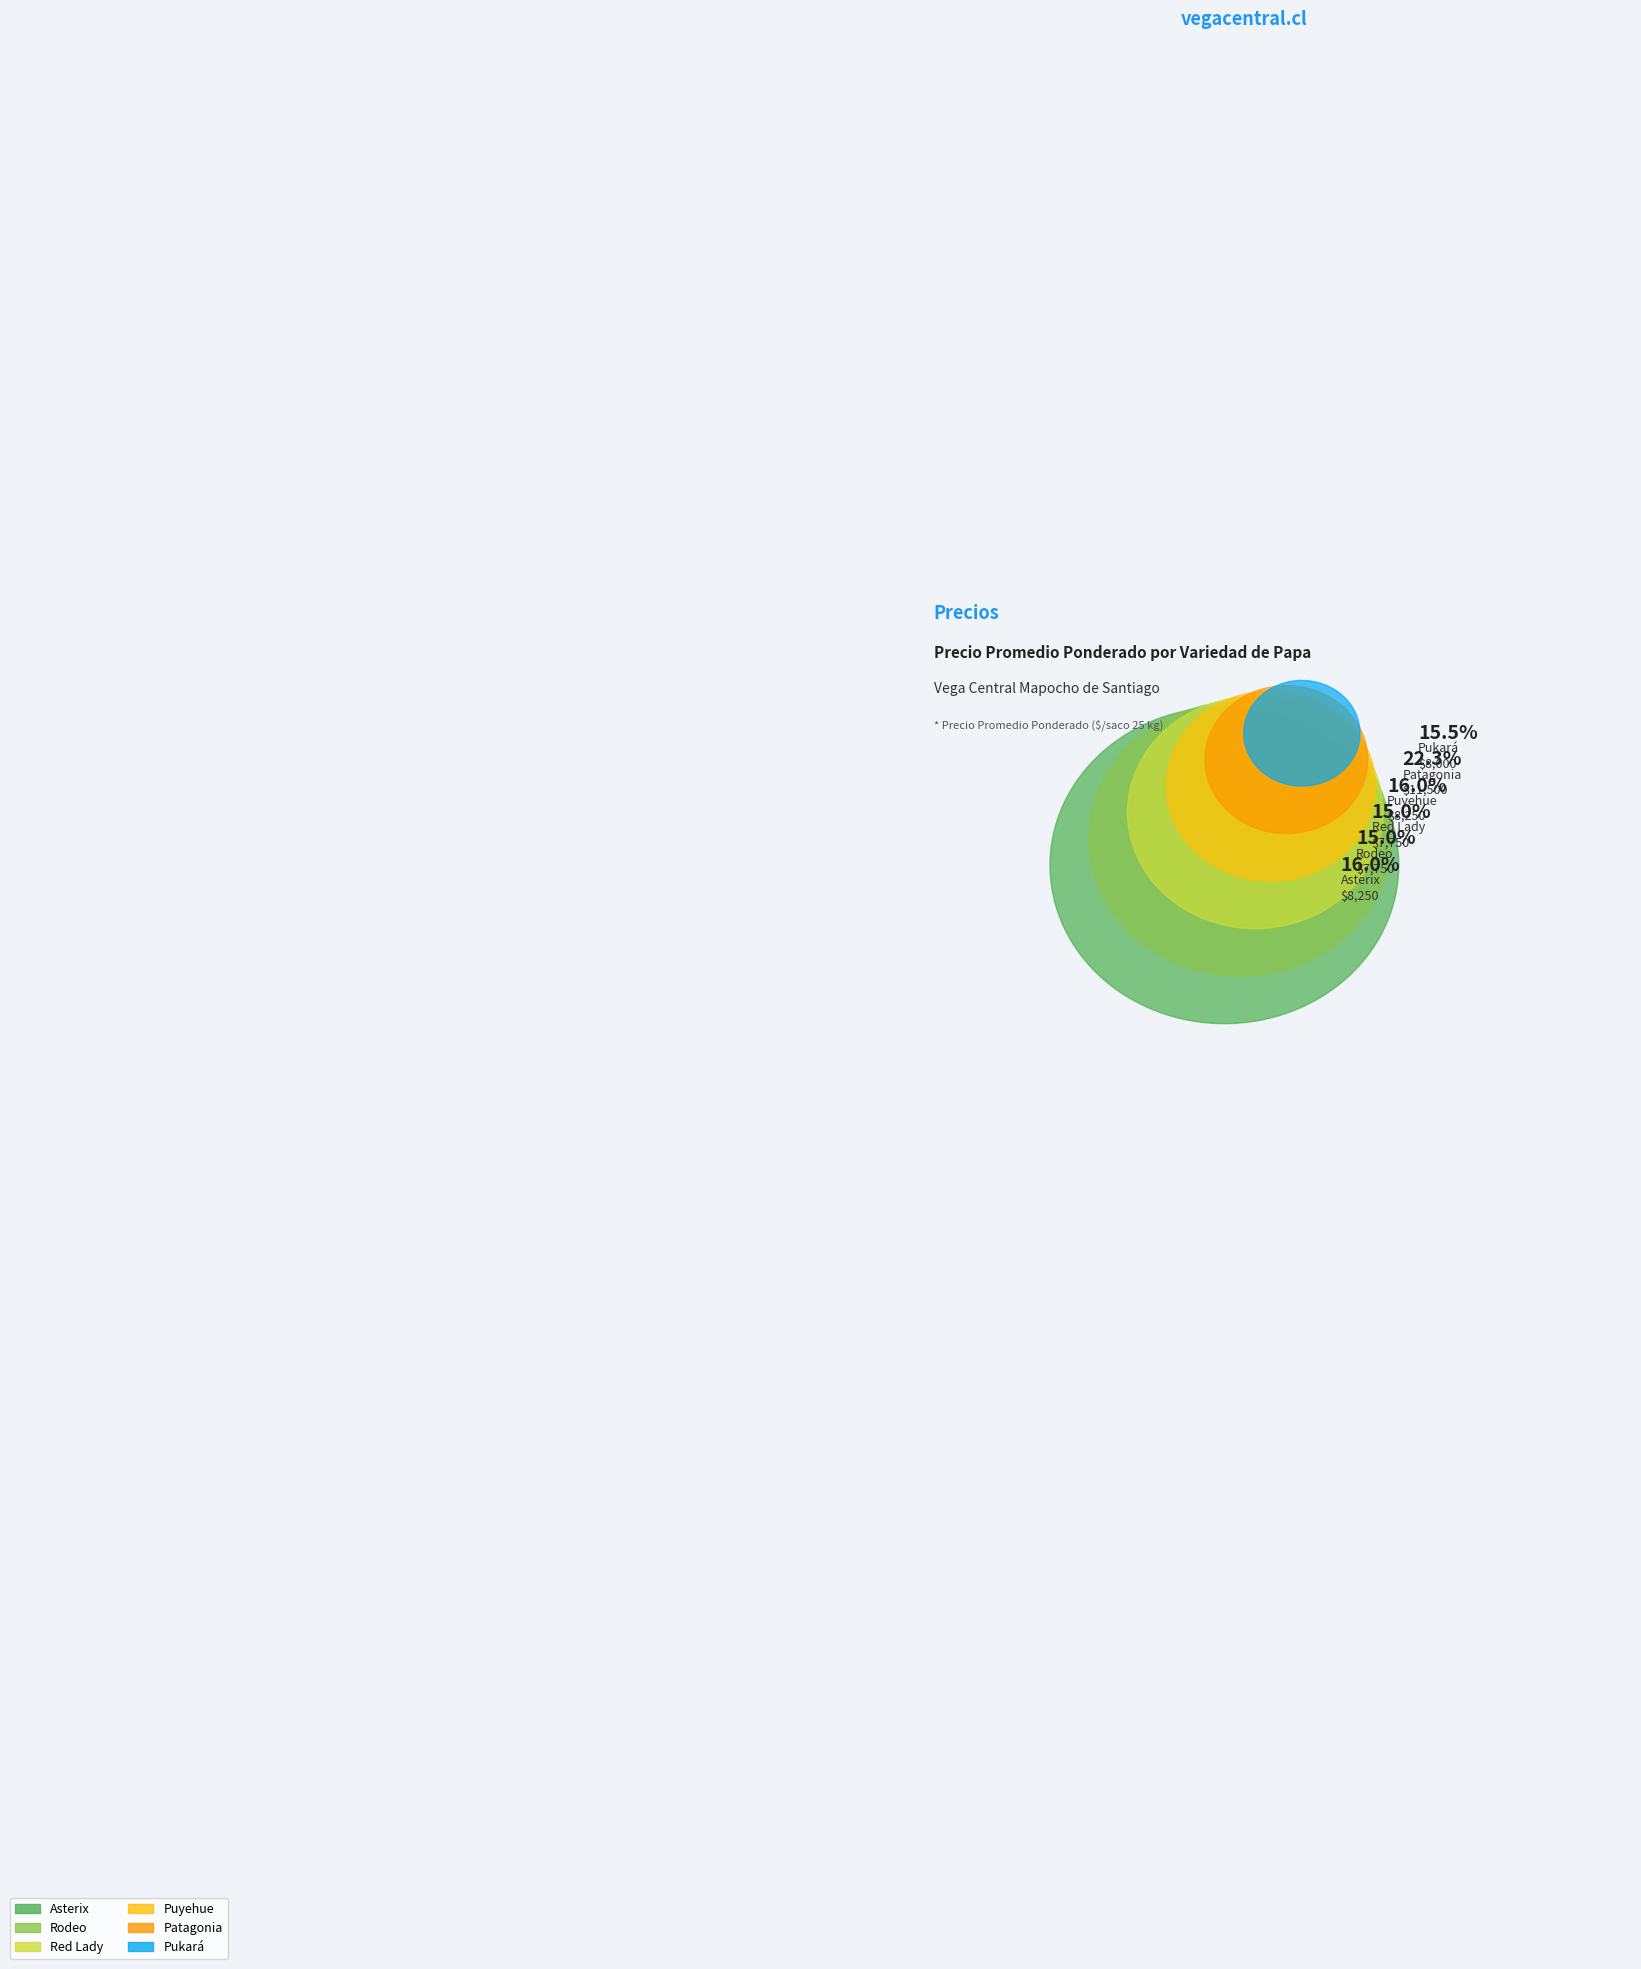

Which slice is the largest?

Patagonia